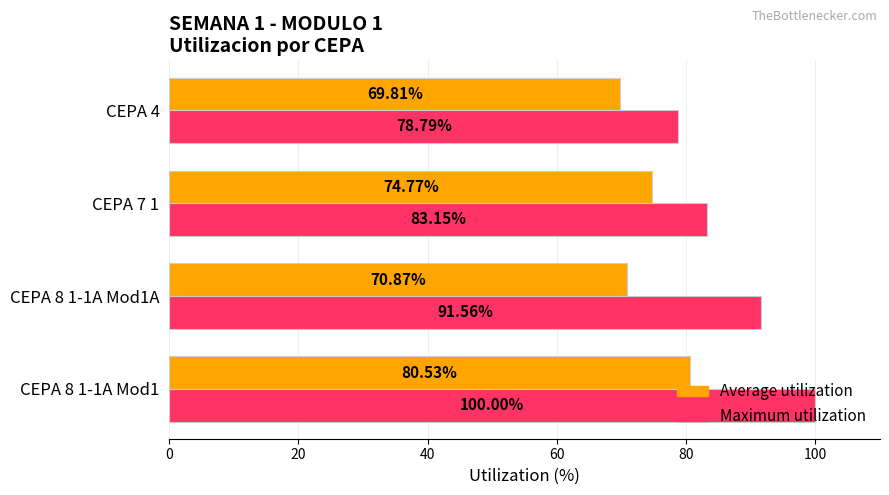

At how many categories does at least one series exceed 83?

3